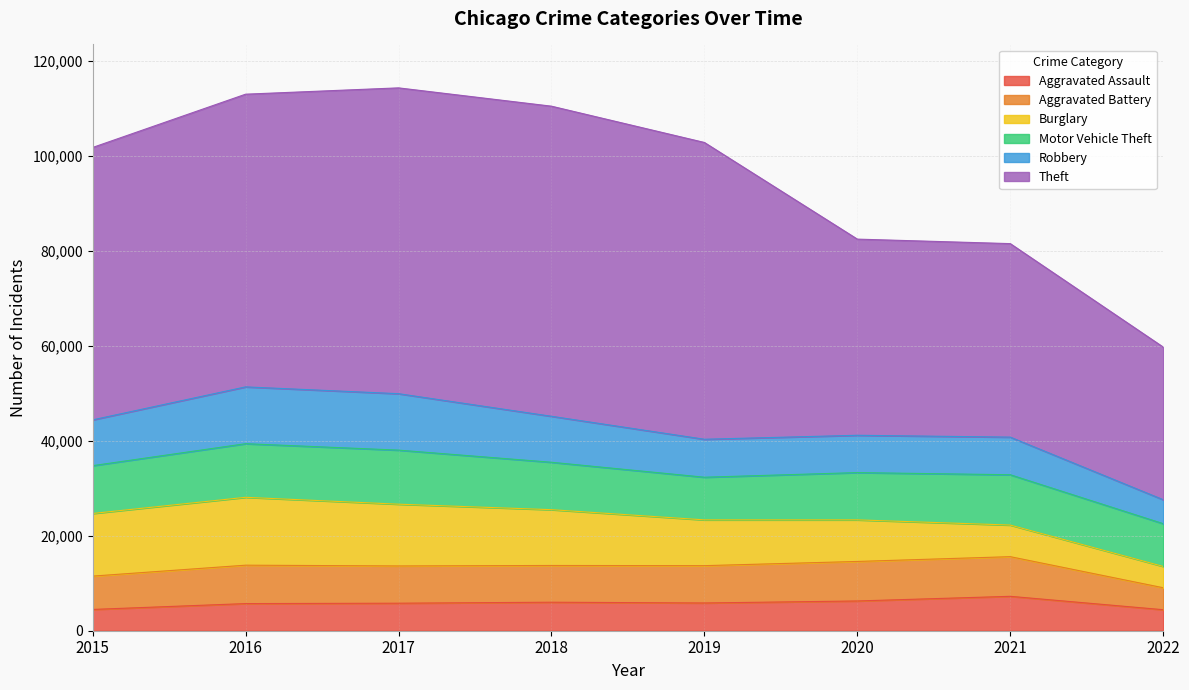

How many intersections are there between Burglary and Motor Vehicle Theft?

1